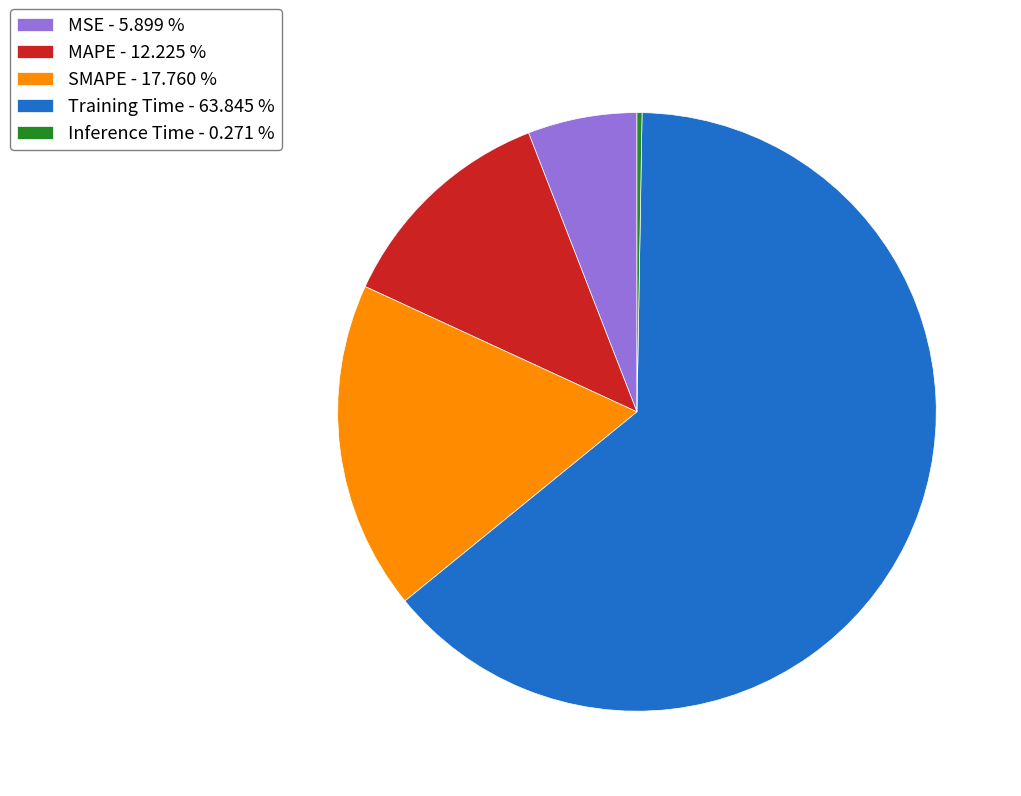

Is there a majority slice in this chart?

Yes